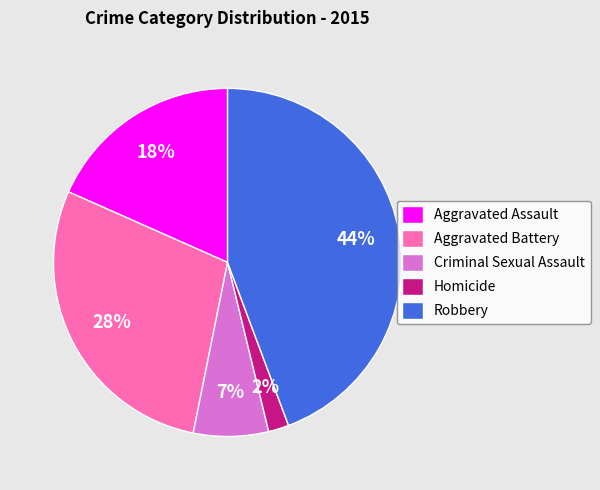

Is there a majority slice in this chart?

No